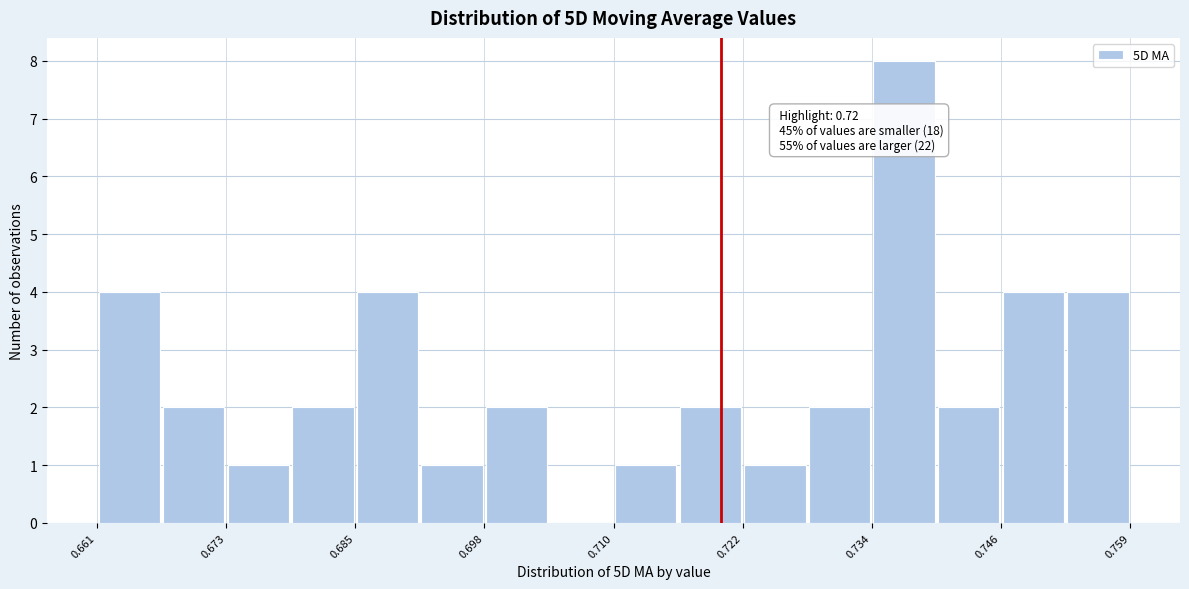

Read against the x-axis, roughly where is the centre of the tallest bar?

0.738